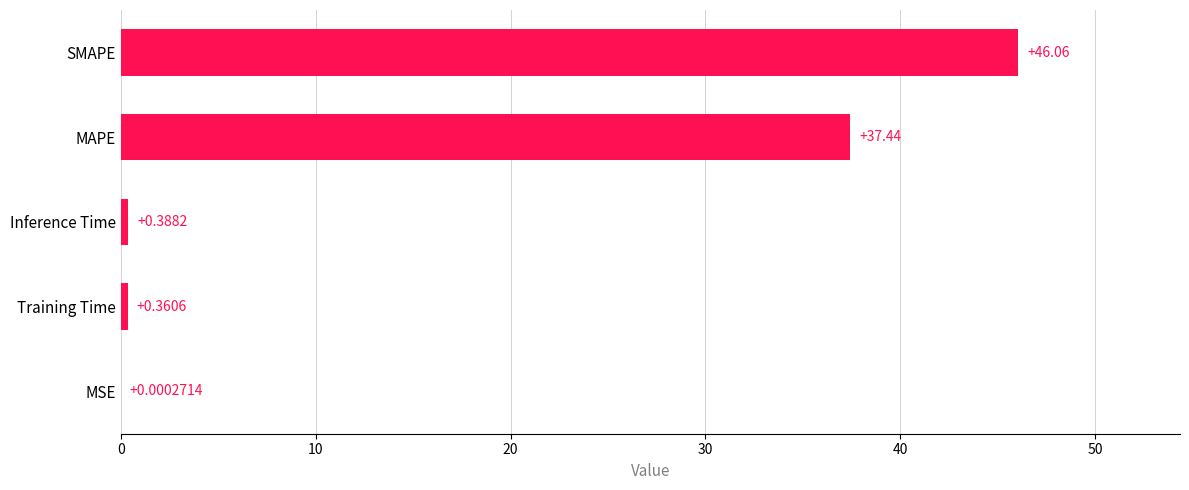

How many data points does each series have?

5